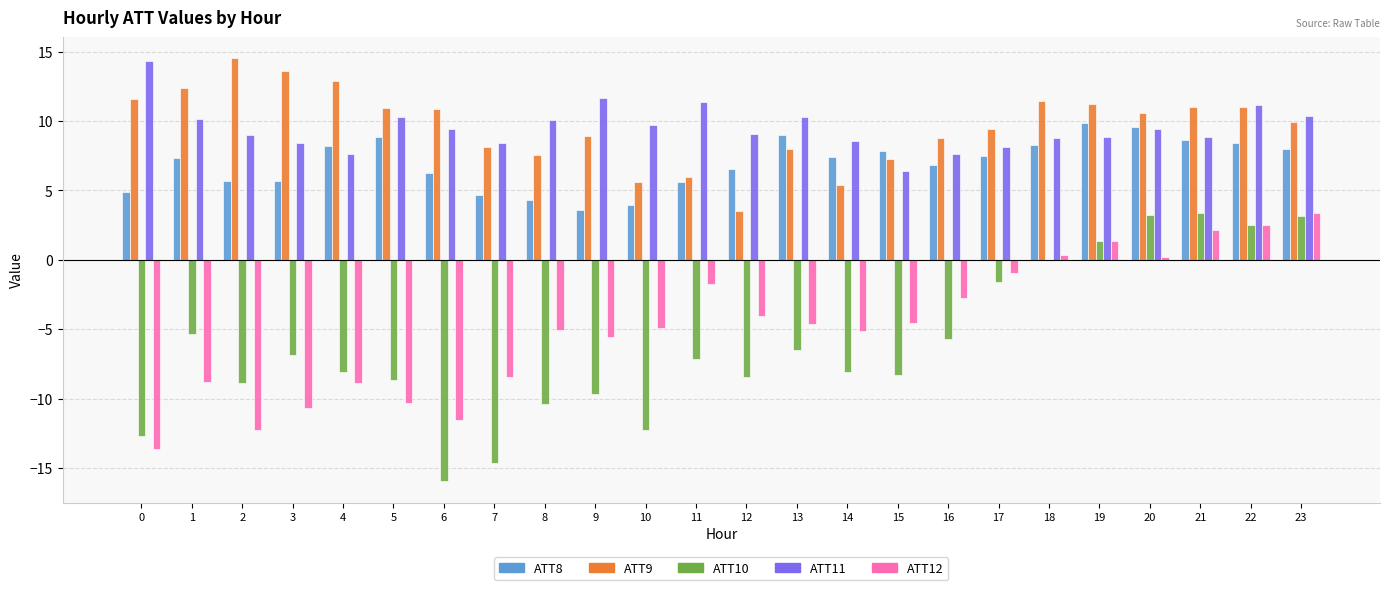

Is the value of ATT9 at 3 greater than the value of ATT10 at 12?

Yes